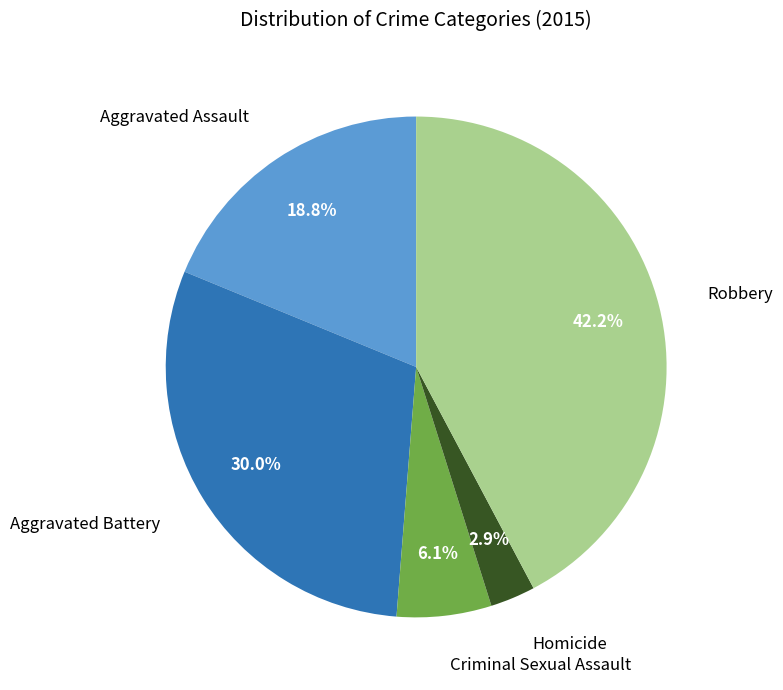

Does any single category account for the majority?

No